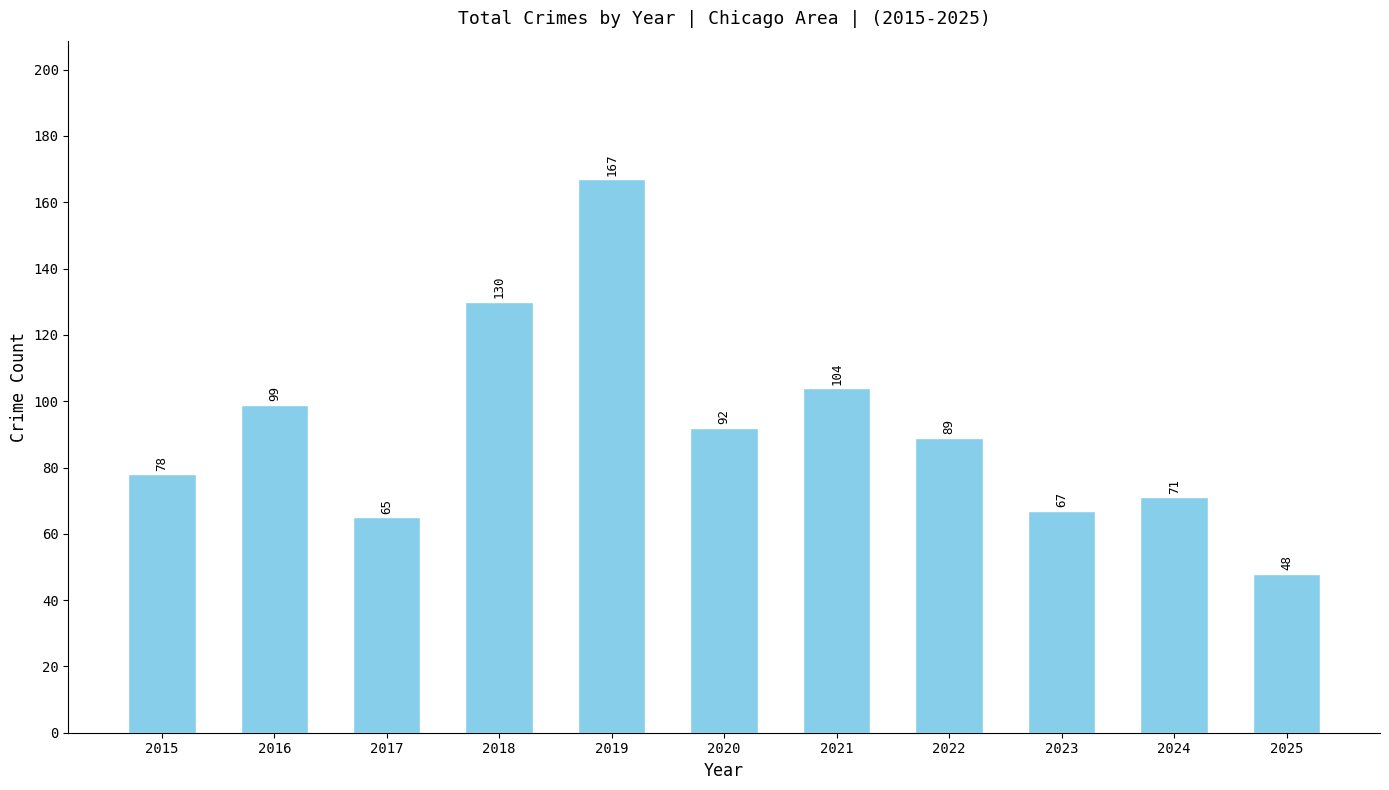

What is the sum of the values at 2023 and 2017?

132